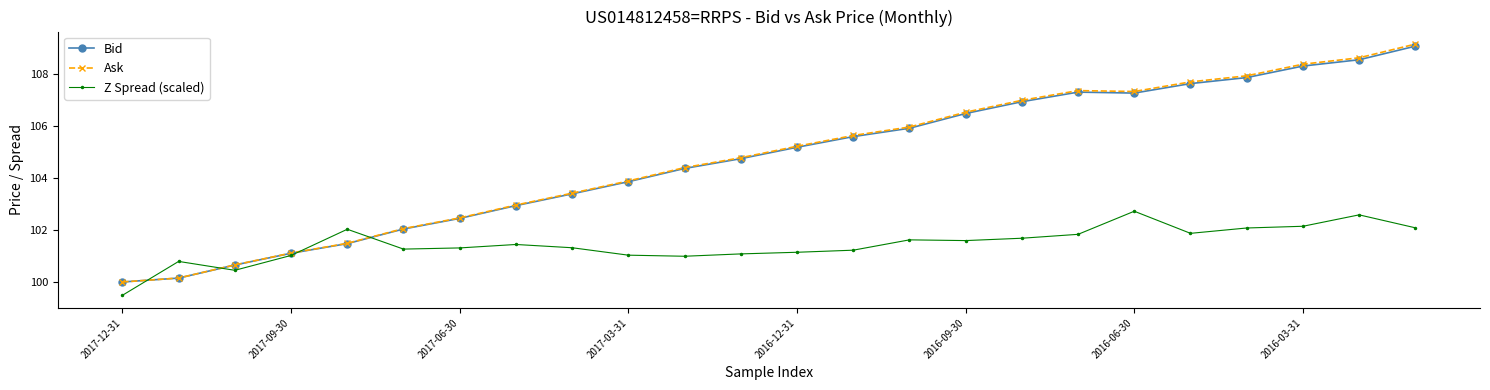

True or false: Bid has more than 2 points higher than both neighbors.

False